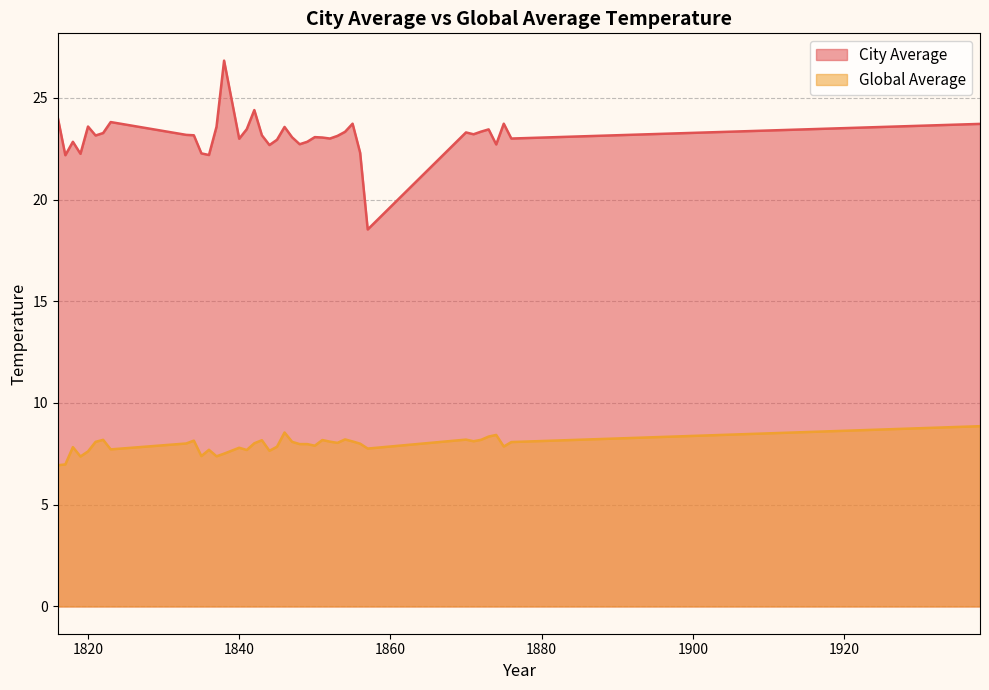

True or false: City Average and Global Average cross at least once.

False